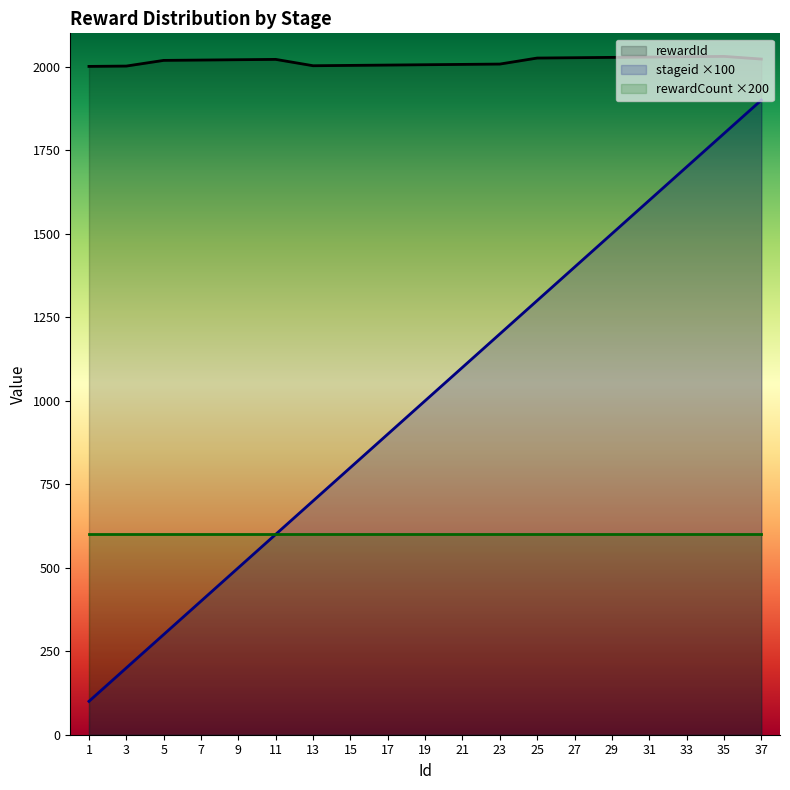

The stageid series shows 278 at 11. True or false?

False